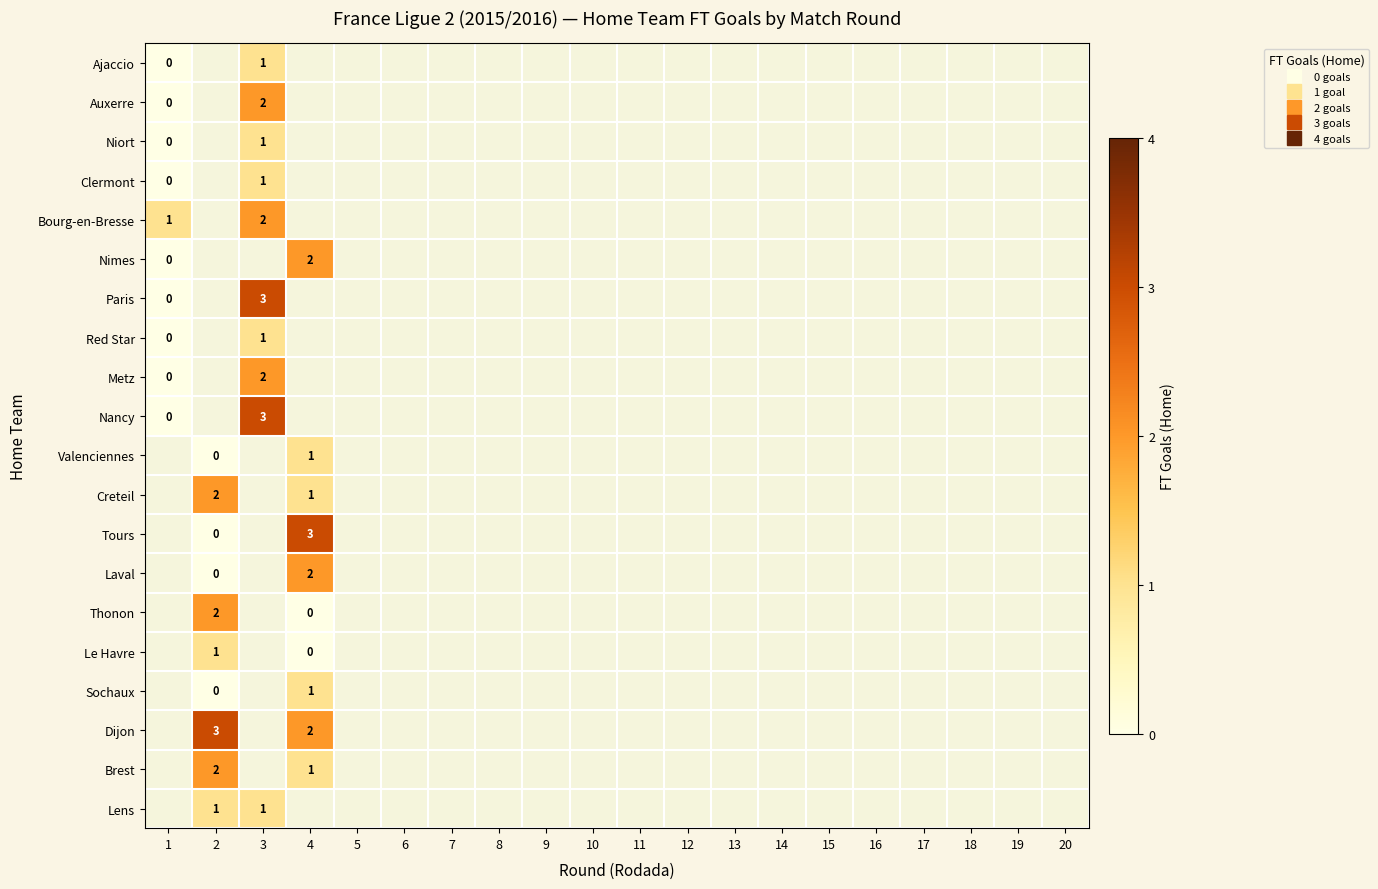

How many positive values does the Clermont series have?

1